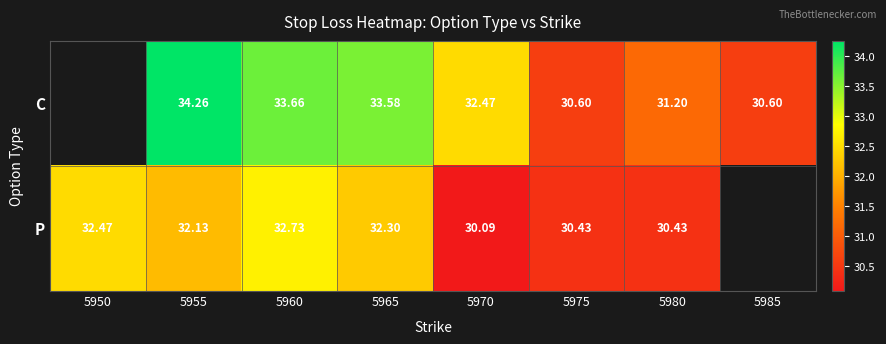

At 5960, list the series in order from smallest to largest.

P, C